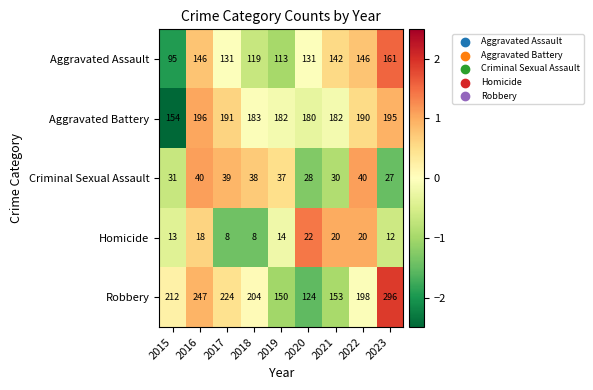

What is the sum of all Criminal Sexual Assault values?

310